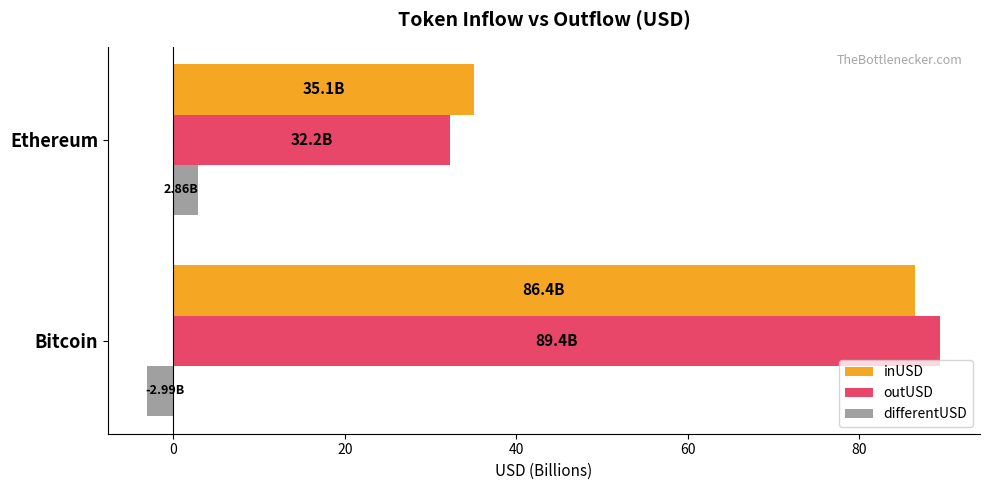

What is the average value of the differentUSD series?

-0.1